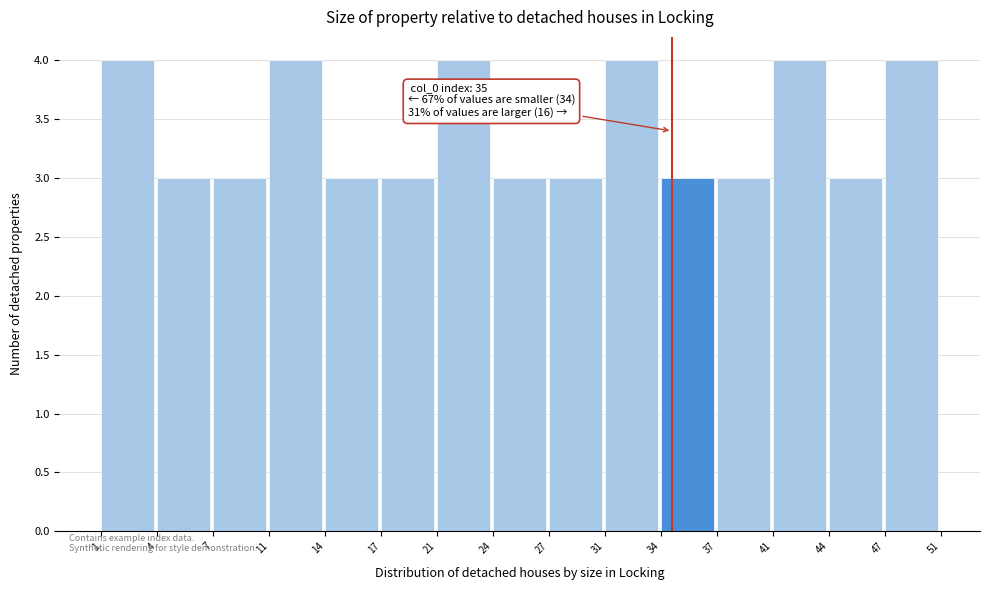

Reading left to right, transcribe all the data shown in this chart.

4	3	3	4	3	3	4	3	3	4	3	3	4	3	4